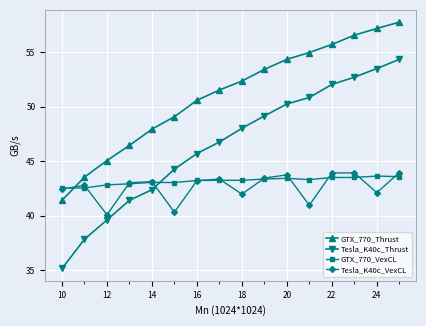

Which series has the largest total across all categories?

GTX_770_Thrust